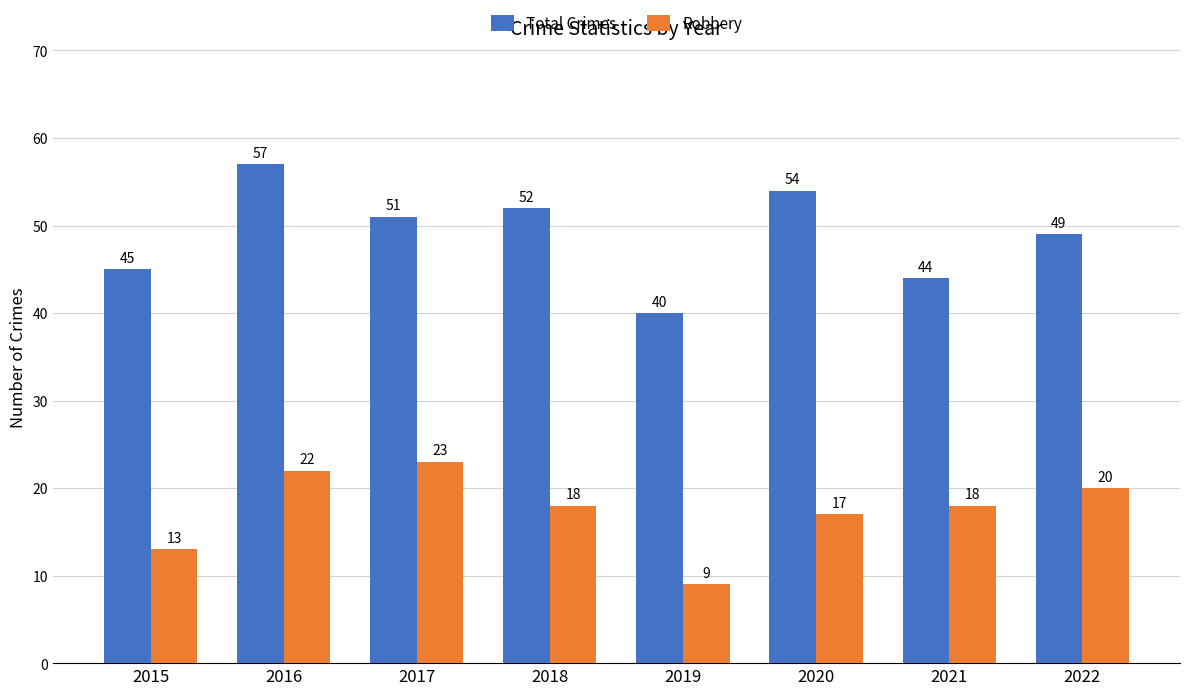

Which category has the lowest value in the Robbery series?

2019